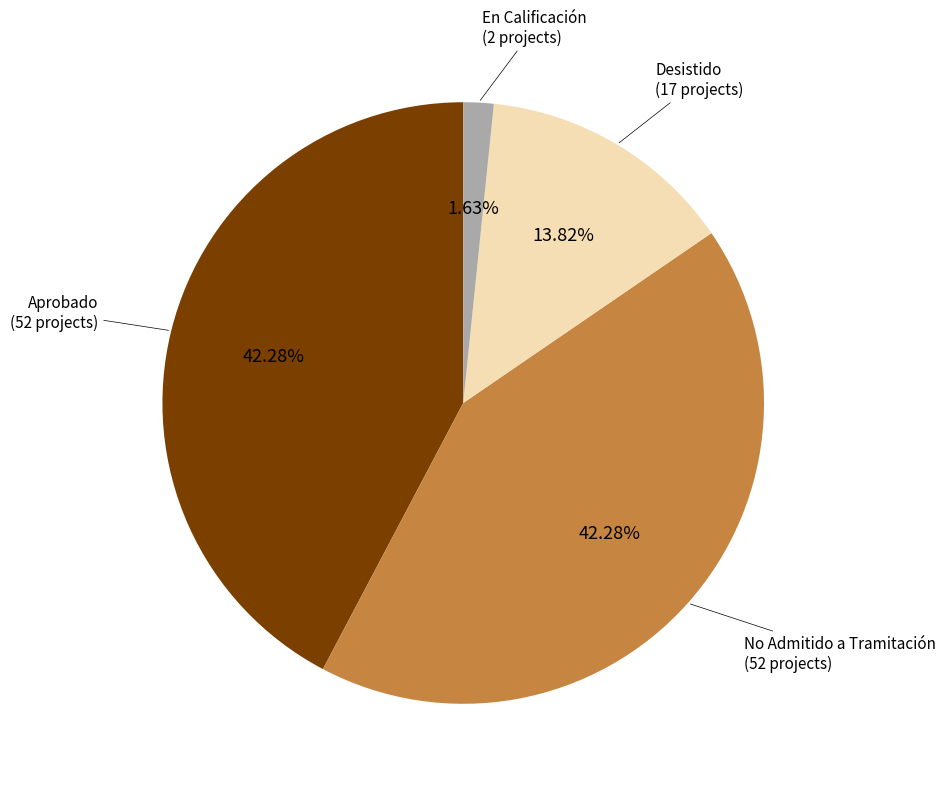

Is there a majority slice in this chart?

No